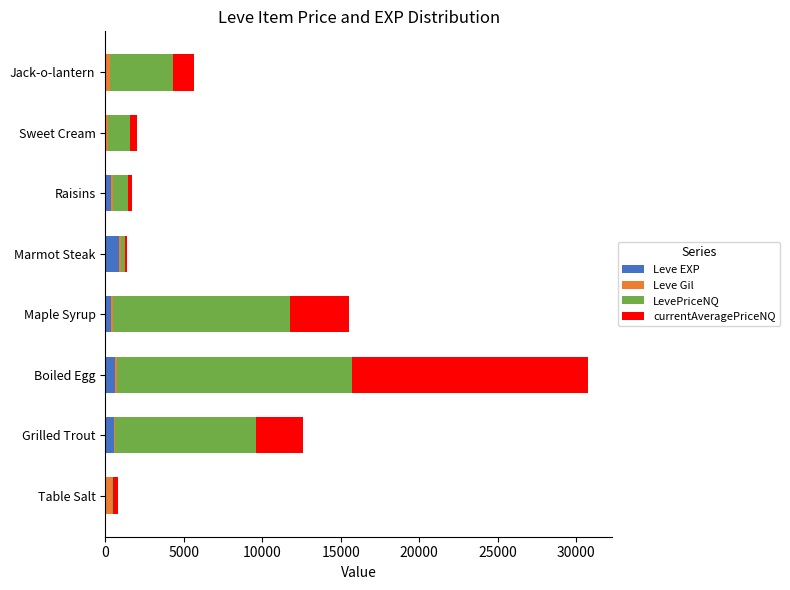

At which category is the sum across all series the highest?

Boiled Egg